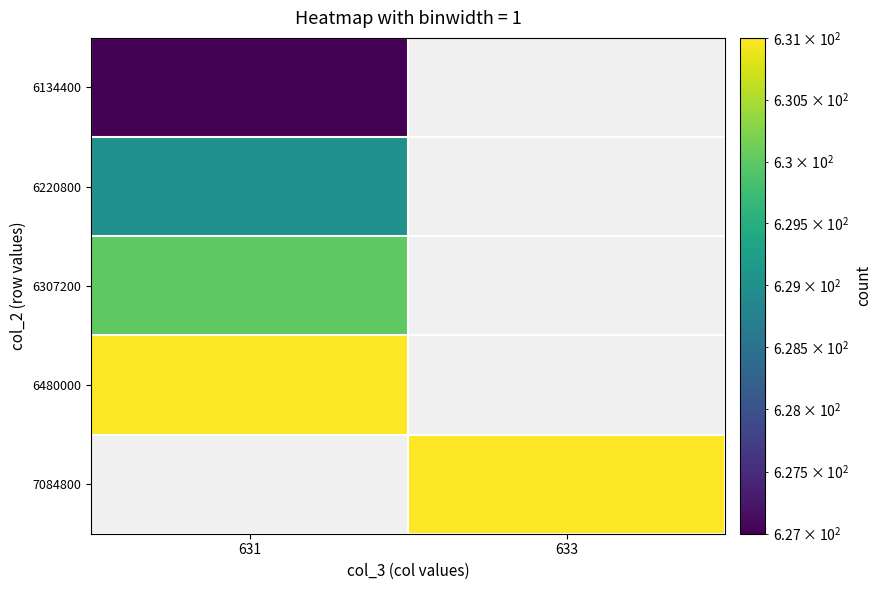

Between 631 and 633, which is larger?

631